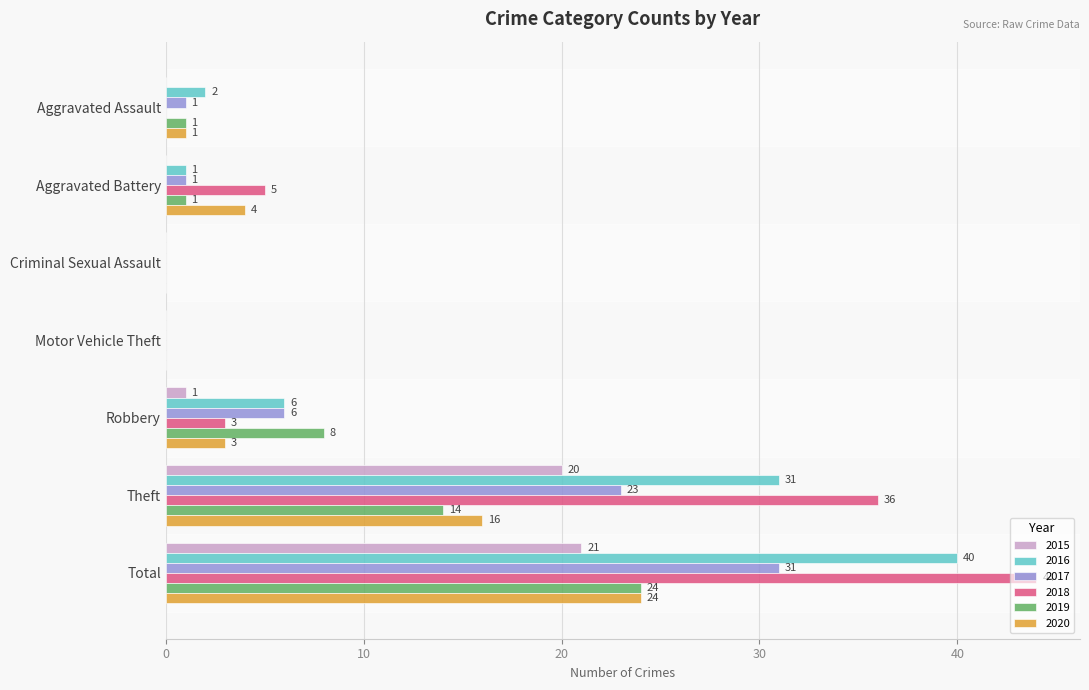

What is the sum of the 2015 values at Total and Theft?

41